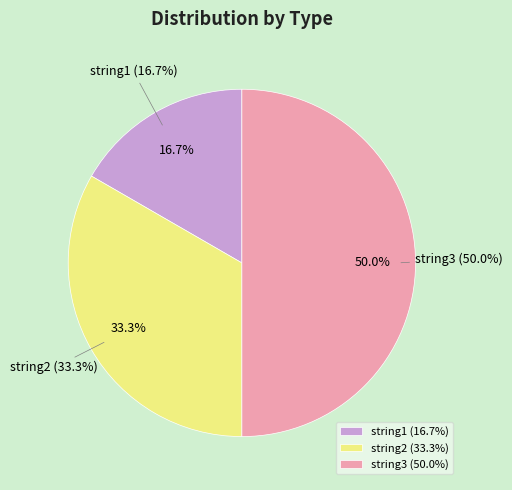

To the nearest percent, what is the average slice percentage?

33%